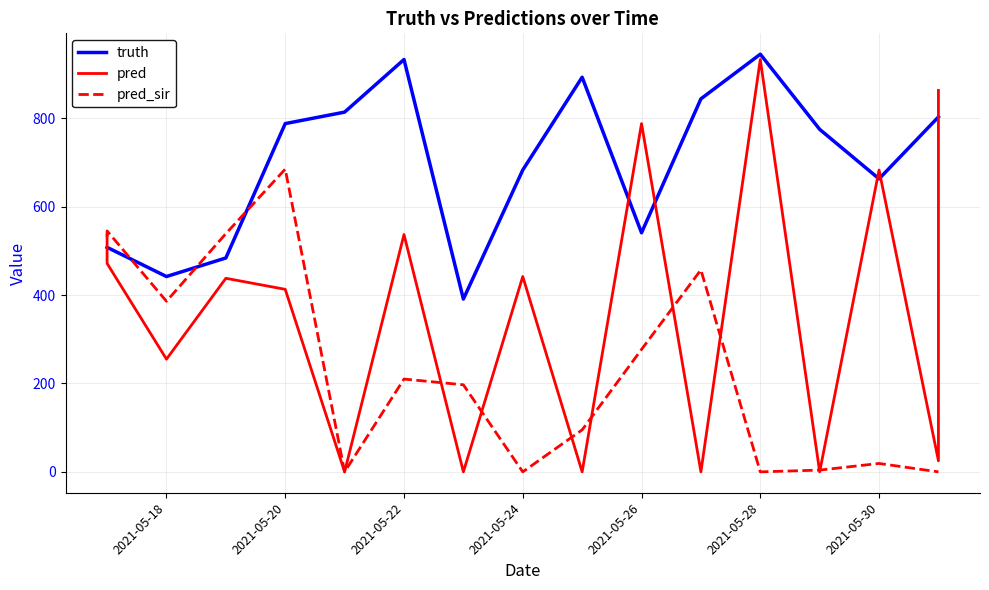

The value of truth at 2021-05-26 is 541.0. True or false?

True